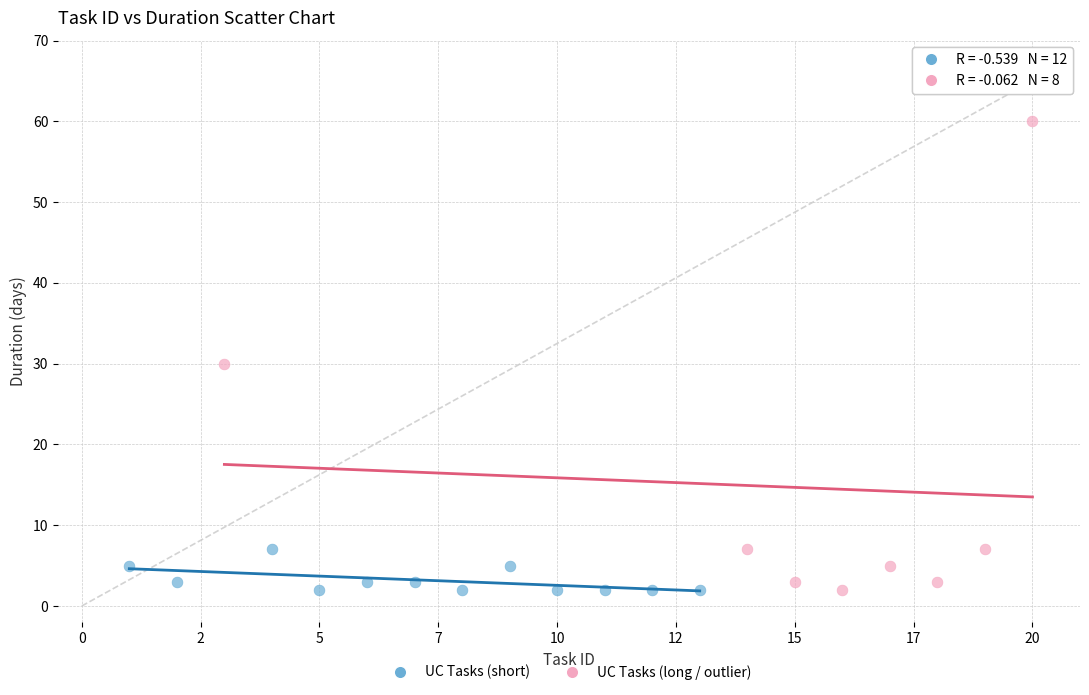

Which series reaches the maximum Y coordinate?

UC Tasks (long / outlier)